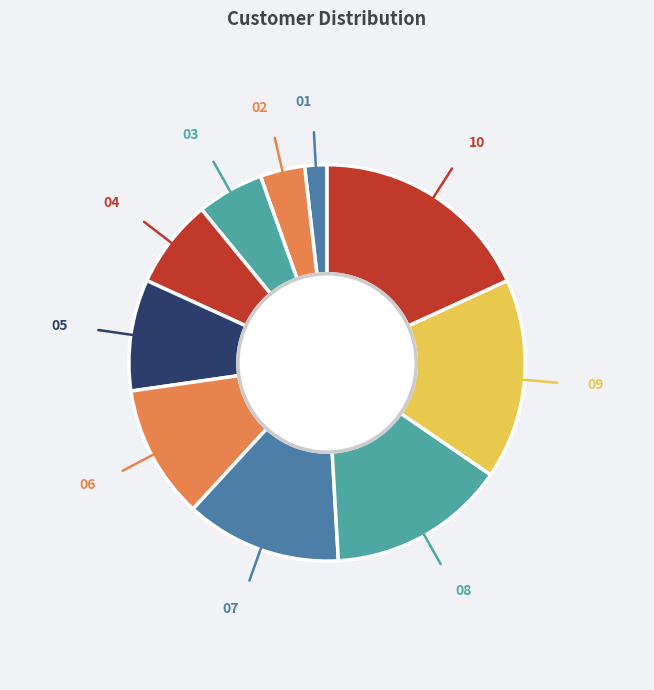

Count the number of slices in the pie.

10